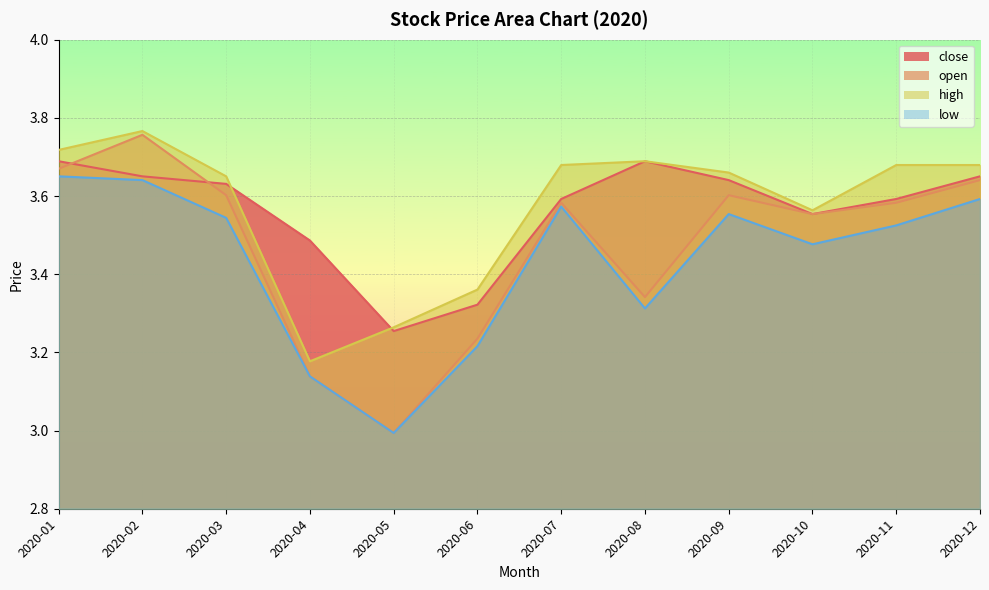

True or false: close has a value of 1.0 at 2020-10.

False